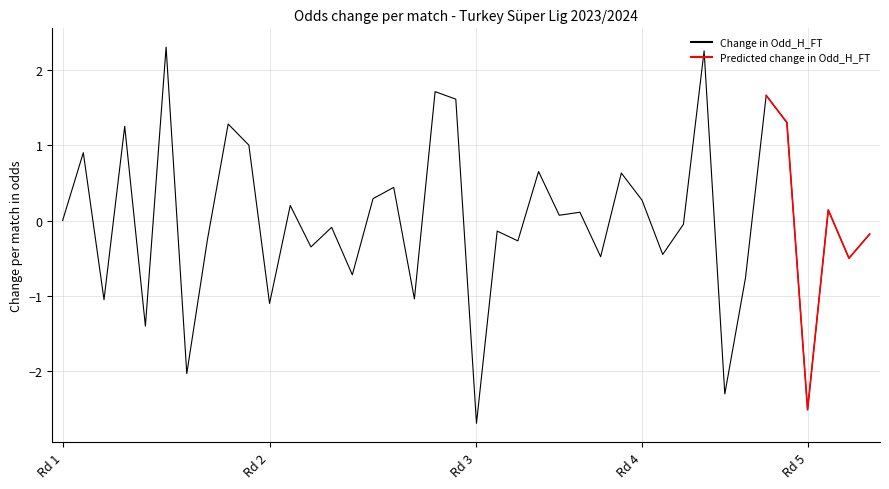

What is the minimum value for Change in Odd_H_FT?

-2.7